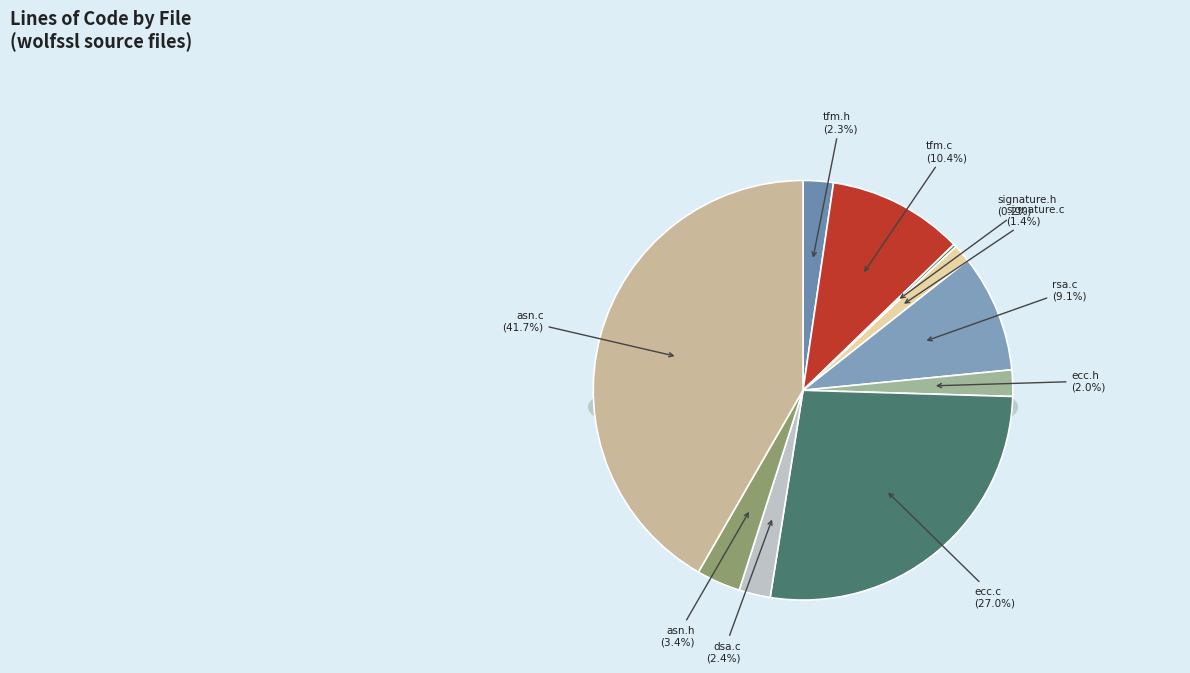

Is it true that rsa.c (C) is 1% of the pie?

False